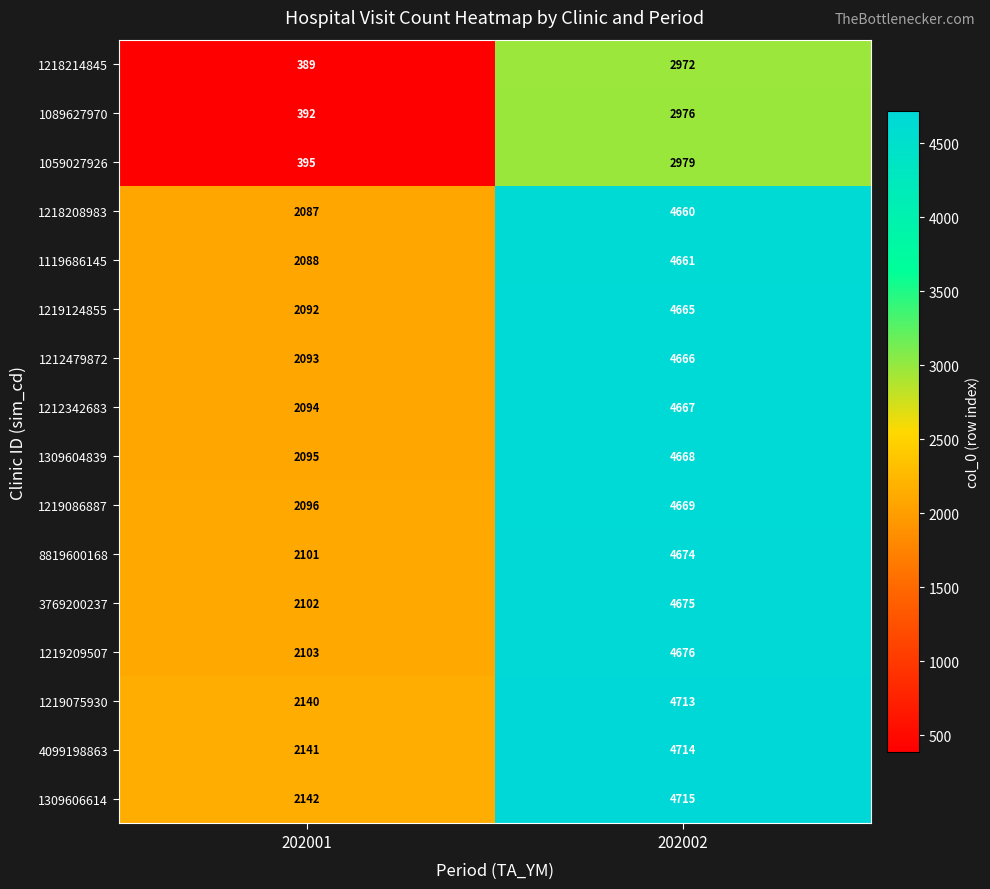

Rank the series at 202001 from lowest to highest value.

1218214845, 1089627970, 1059027926, 1218208983, 1119686145, 1219124855, 1212479872, 1212342683, 1309604839, 1219086887, 8819600168, 3769200237, 1219209507, 1219075930, 4099198863, 1309606614